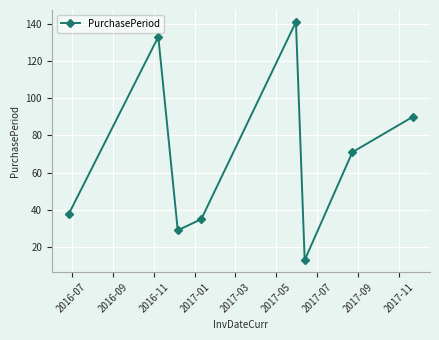

What is the maximum value shown in the chart?

141